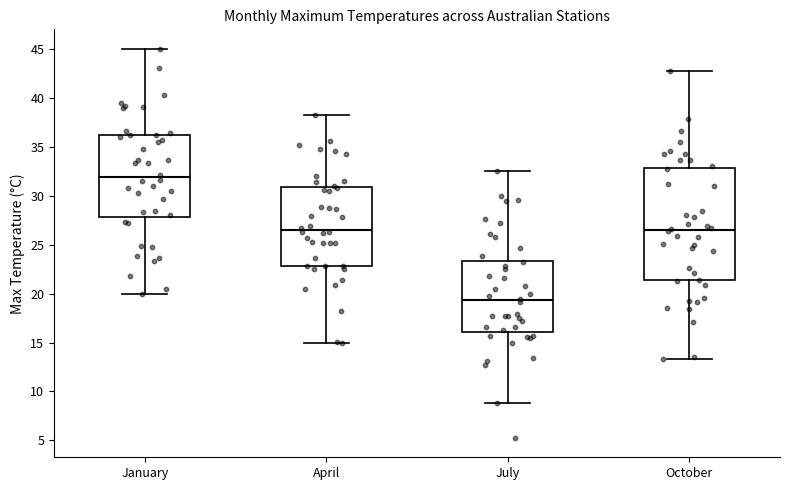

Which box is the tallest, from its lower edge to its upper edge?

October